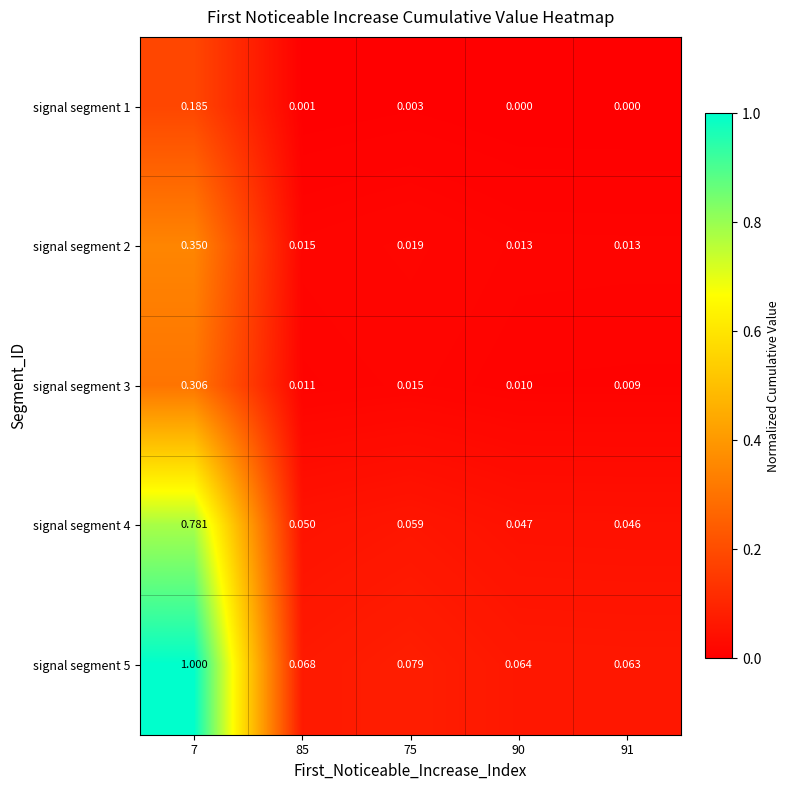

Is the value of signal segment 5 at 75 greater than the value of signal segment 3 at 75?

Yes